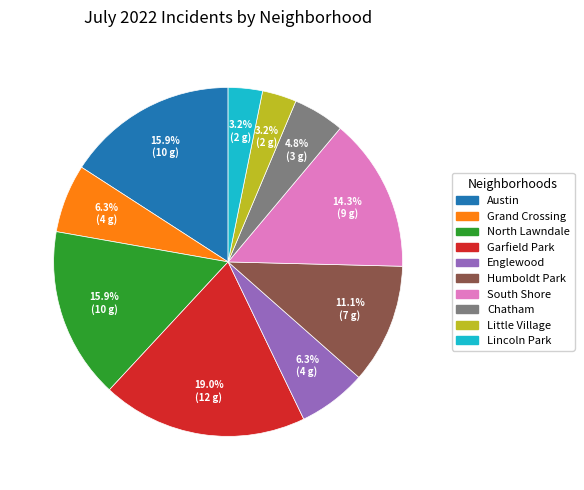

How many segments does this pie chart have?

10